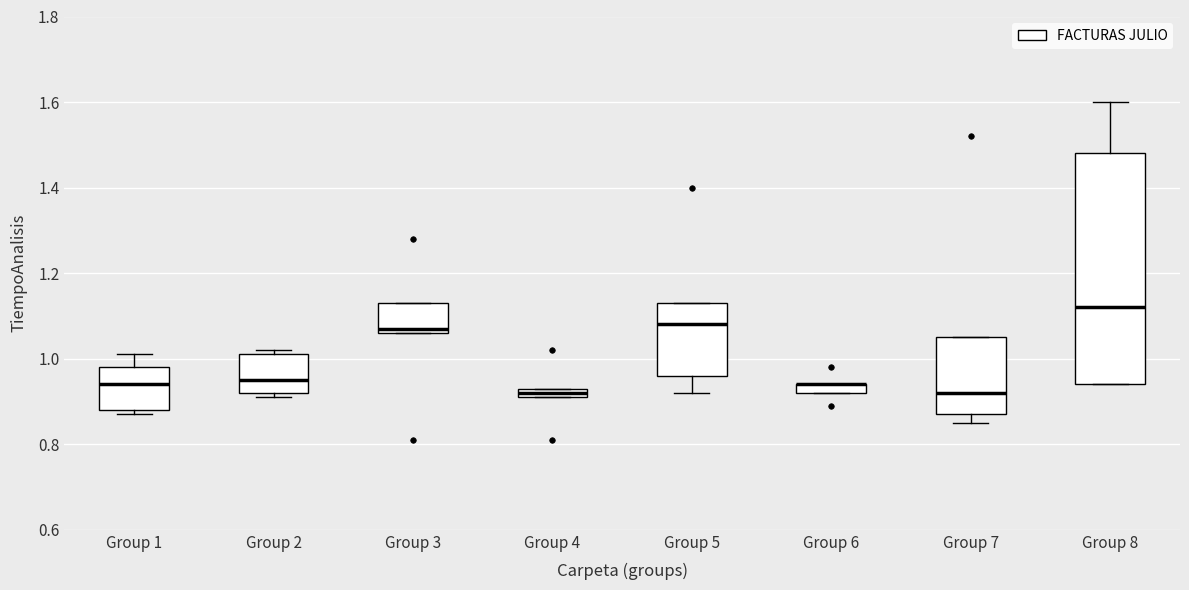

Where is the lower edge of the box for Group 8 on the y-axis? The values are not printed on the chart, so give them approximately, as read against the axis.

0.94